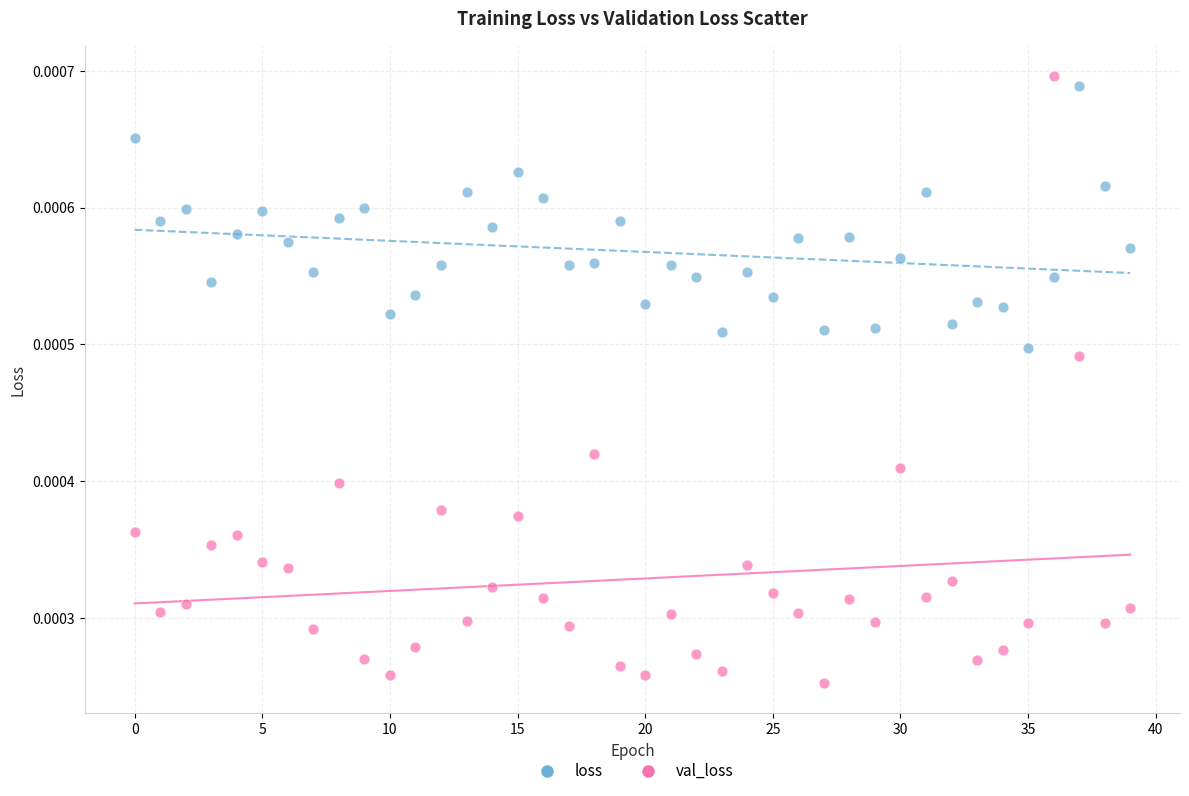

What are all the series names shown in the legend?

loss, val_loss